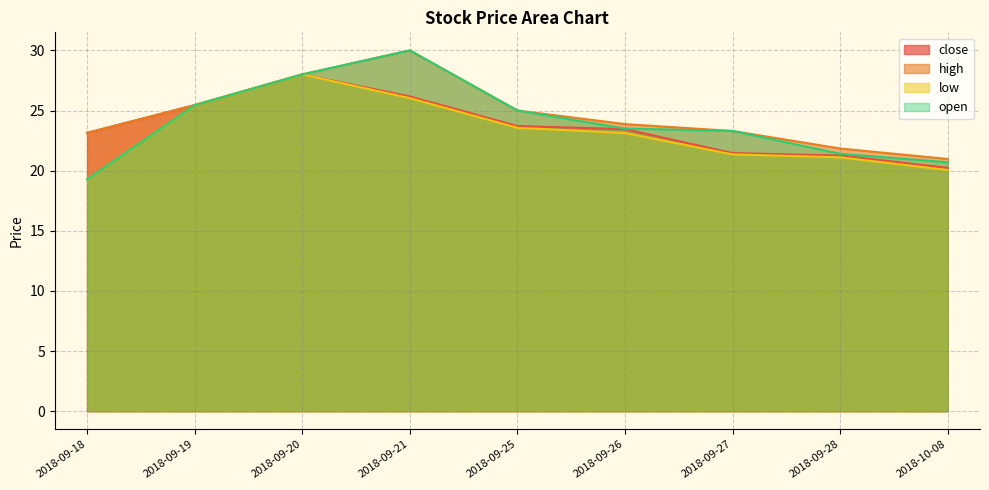

True or false: high and open cross at least once.

False